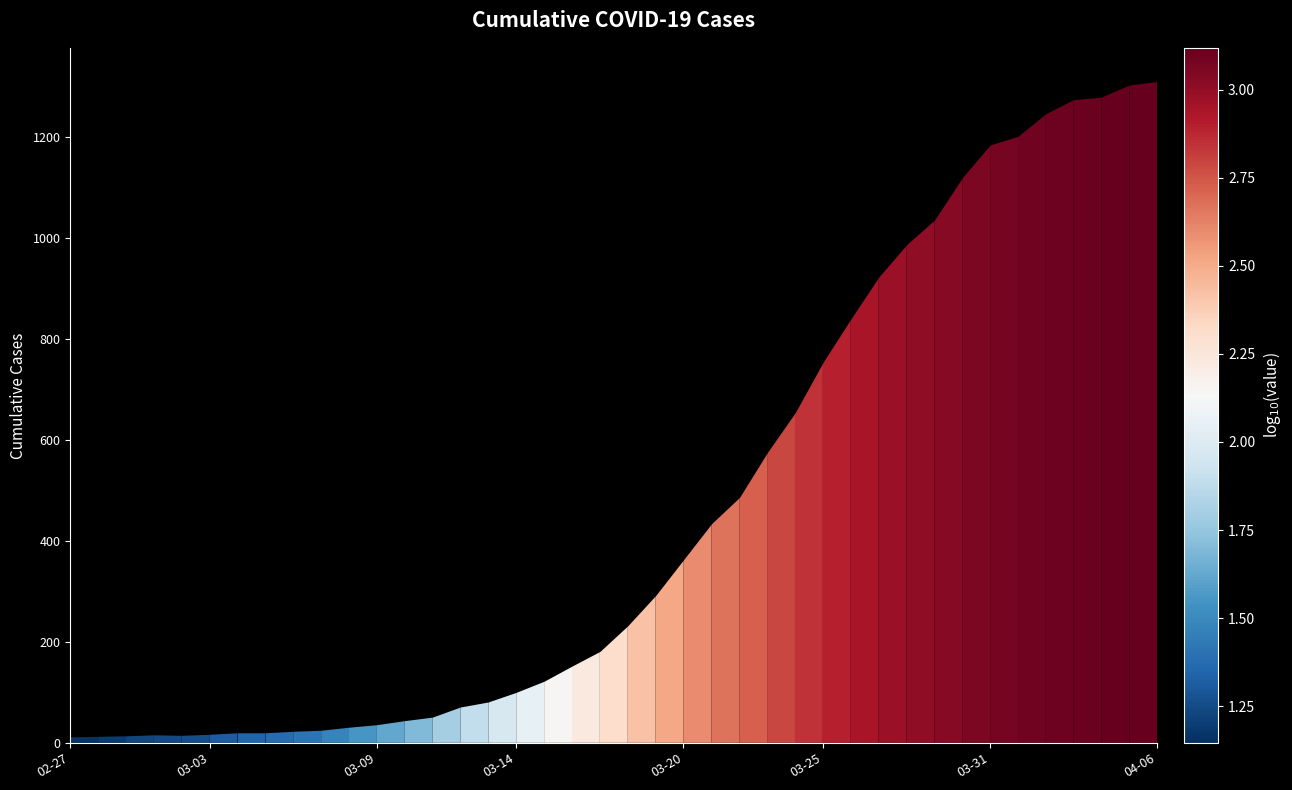

Count the number of data series in this chart.

1